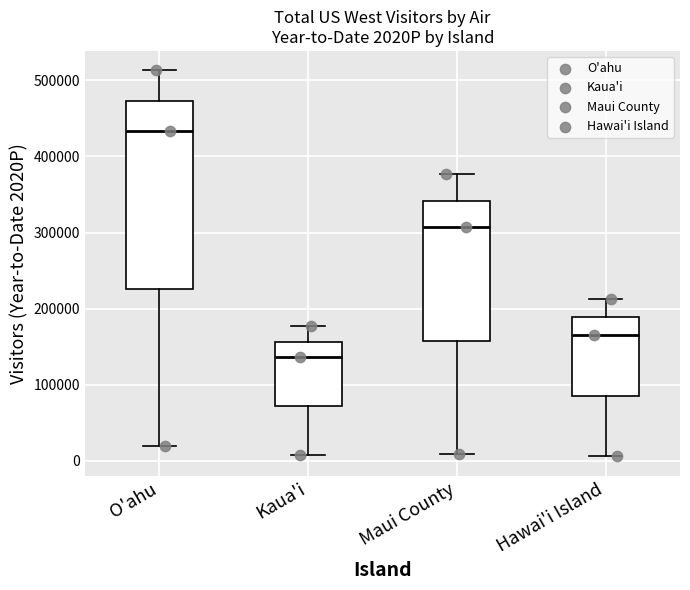

Which box is the tallest, from its lower edge to its upper edge?

O'ahu